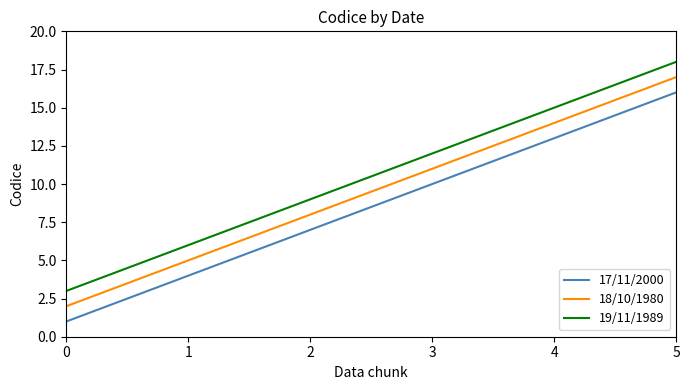

The 19/11/1989 series shows 2 at 0. True or false?

False